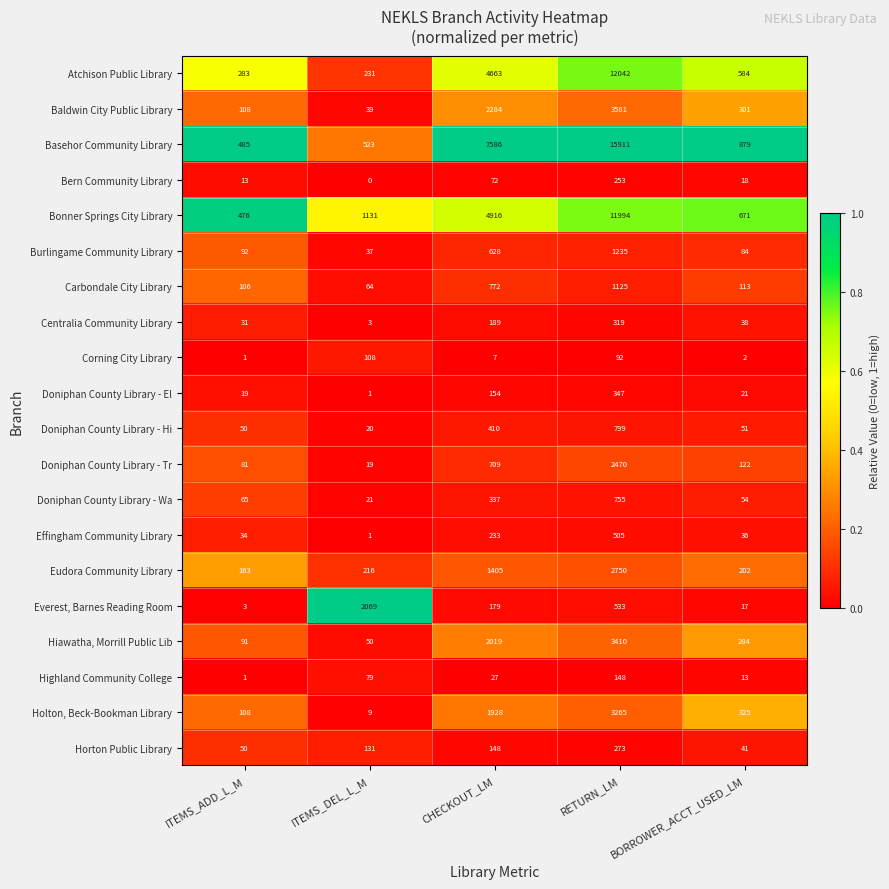

Is the value of Horton Public Library at ITEMS_DEL_L_M greater than the value of Holton, Beck-Bookman Library at CHECKOUT_LM?

No